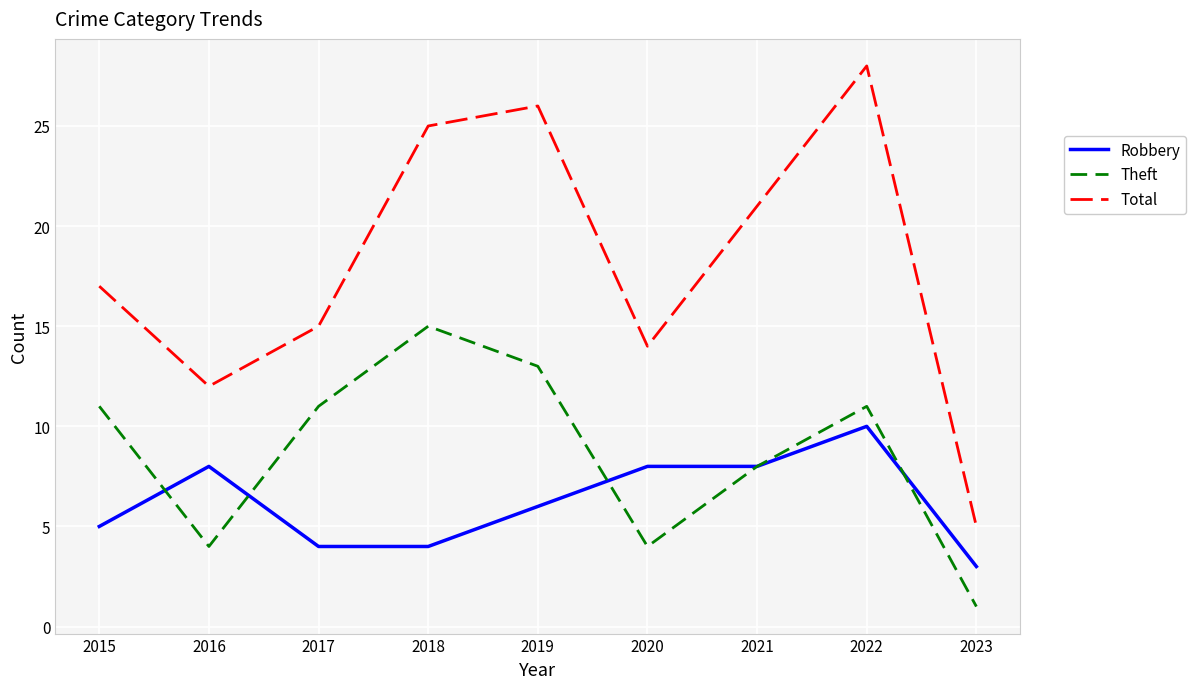

Reading left to right, transcribe all the data shown in this chart.

Robbery: 2015=5	2016=8	2017=4	2018=4	2019=6	2020=8	2021=8	2022=10	2023=3
Theft: 2015=11	2016=4	2017=11	2018=15	2019=13	2020=4	2021=8	2022=11	2023=1
Total: 2015=17	2016=12	2017=15	2018=25	2019=26	2020=14	2021=21	2022=28	2023=5